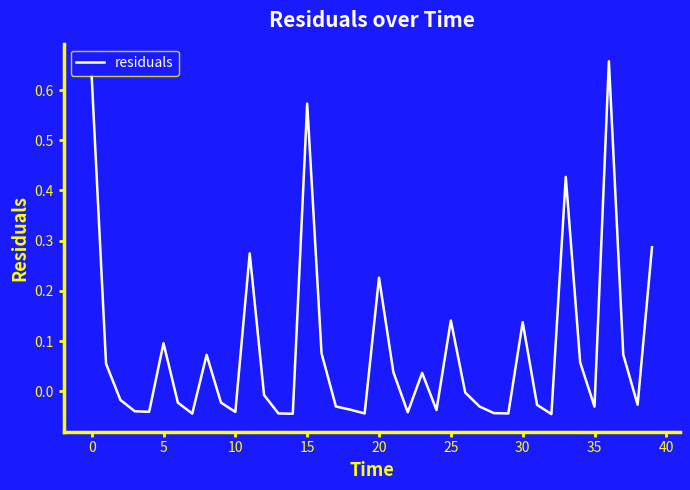

How many lines are shown in the chart?

1